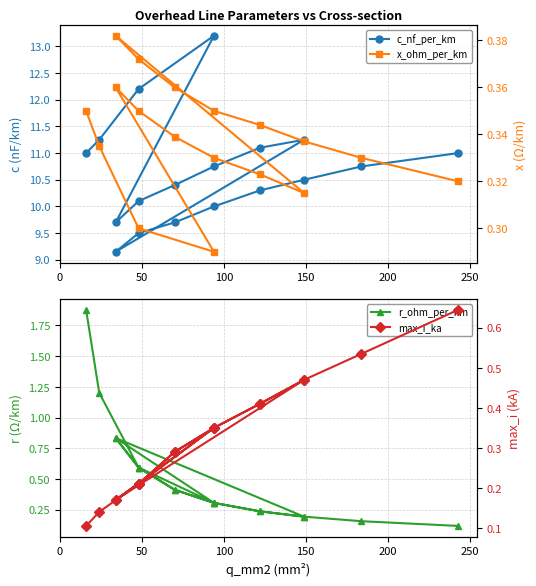

What is the difference between the maximum and minimum values in the max_i_ka series?

0.5